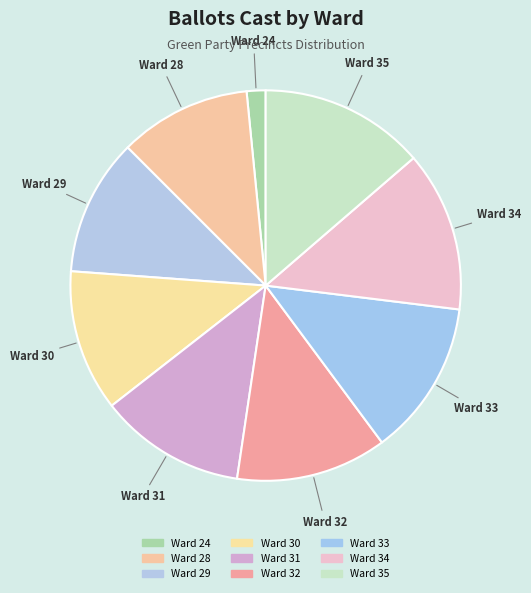

Do Ward 34 and Ward 35 together represent more than half of the pie?

No